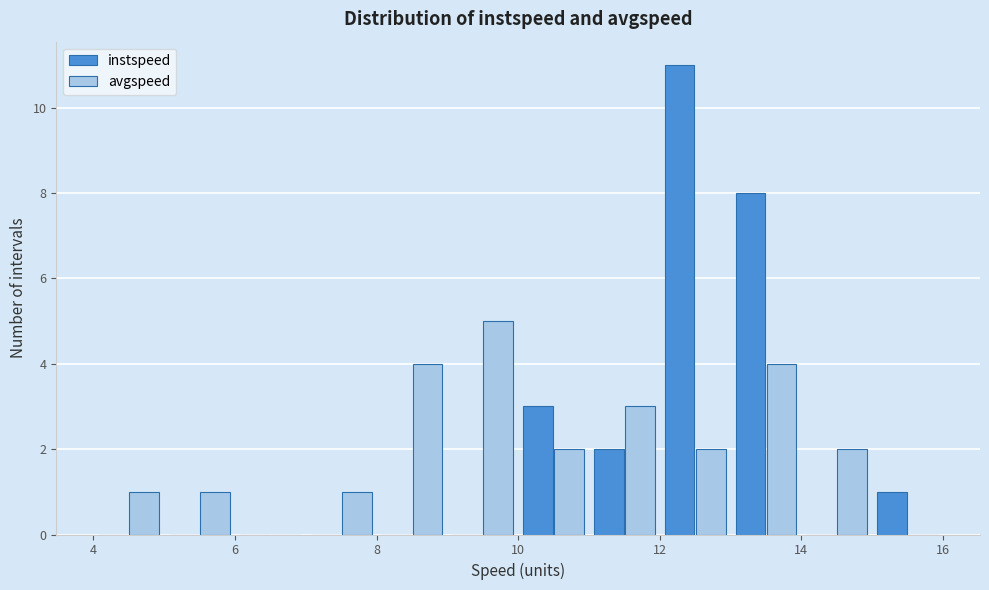

In the avgspeed series, which range on the x-axis has the tallest bar?

9 to 10